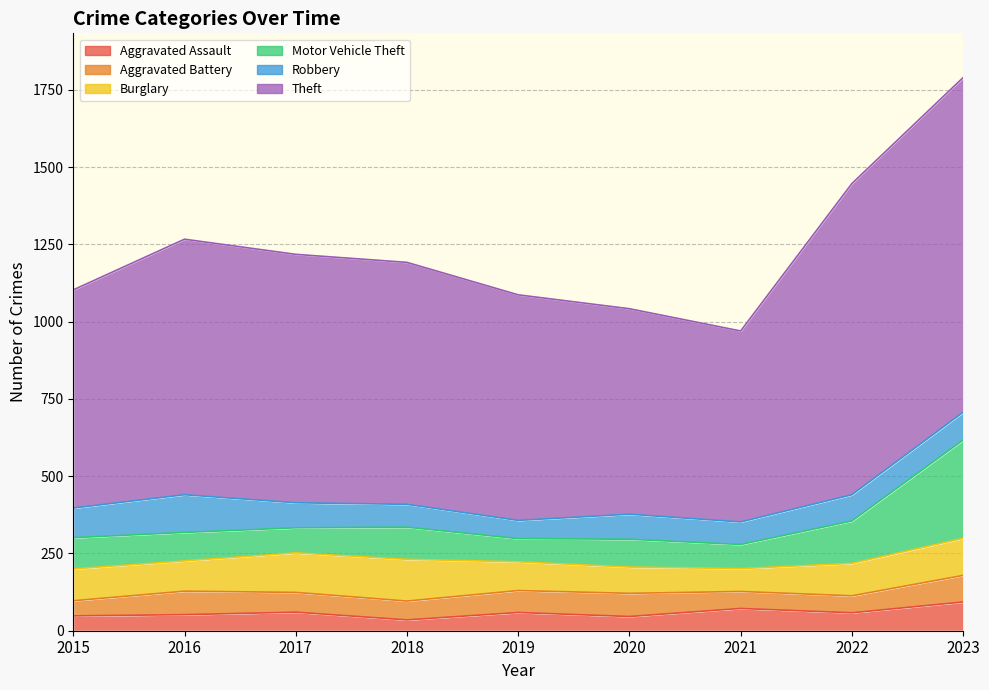

How many interior local peaks does the Motor Vehicle Theft series have?

2